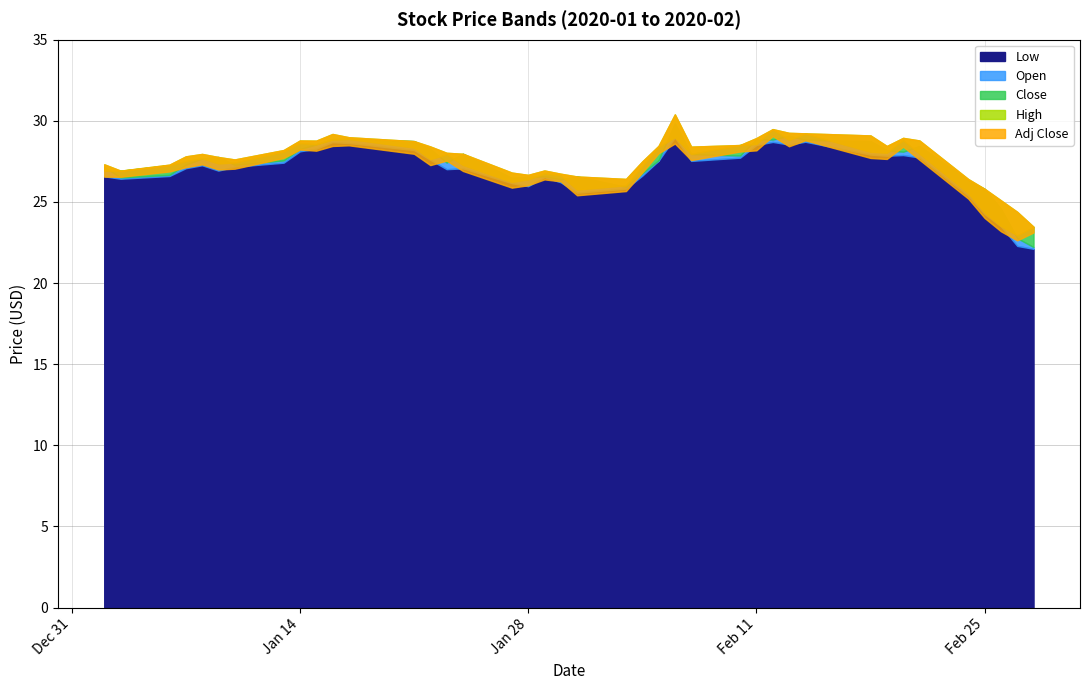

True or false: Close has more than 2 points higher than both neighbors.

True